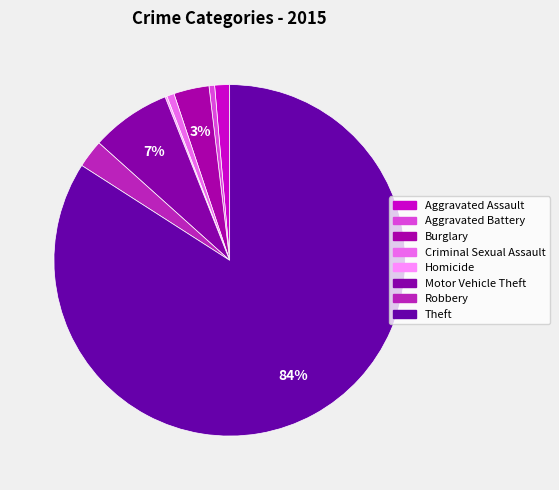

How many segments does this pie chart have?

8